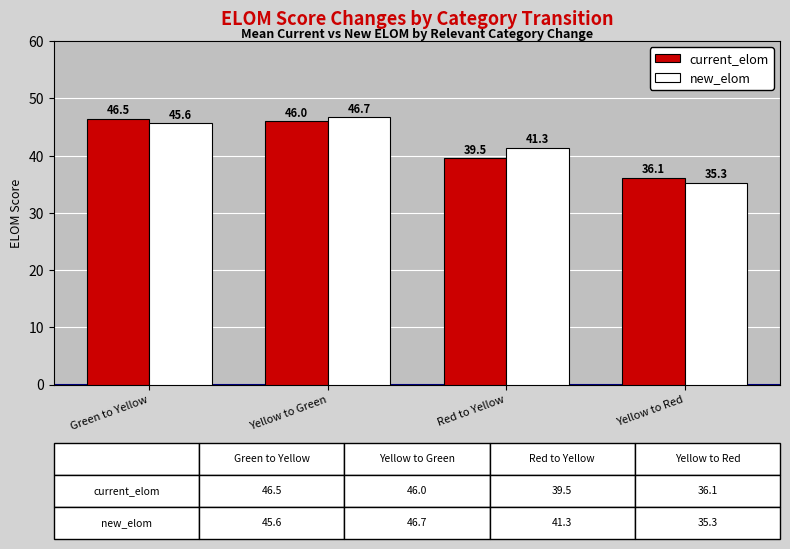

Are the bars horizontal?

No